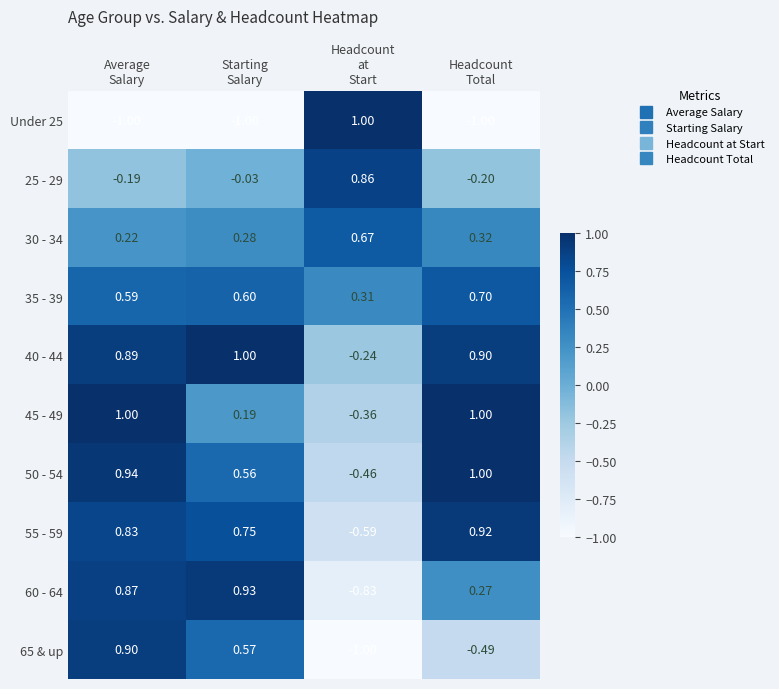

How many data points does each series have?

4